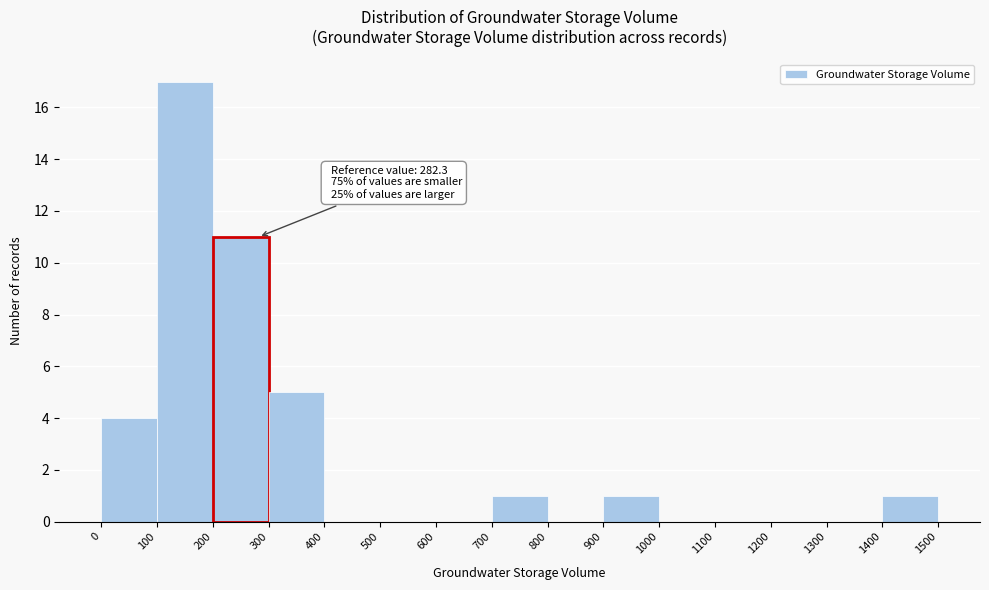

Over which range of the x-axis is the bar tallest?

100 to 200